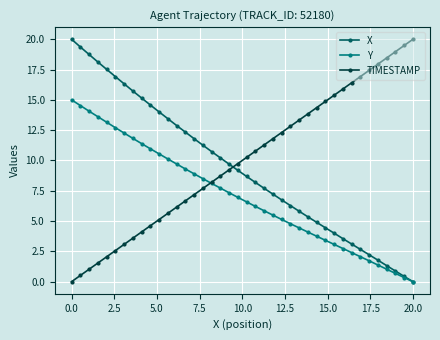

True or false: TIMESTAMP and X cross at least once.

True